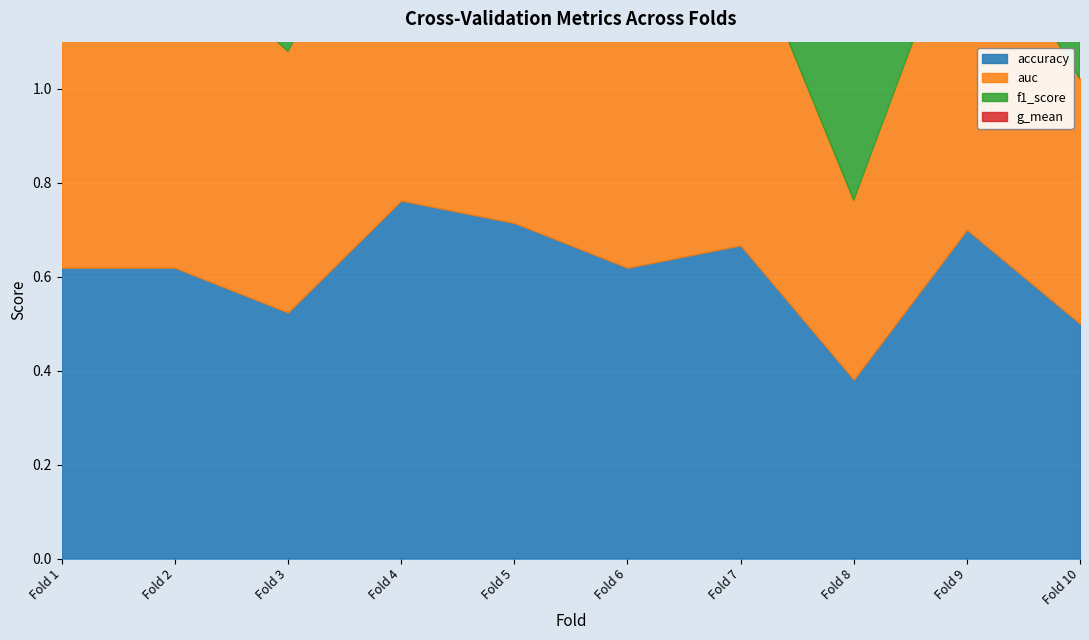

What is the maximum value shown in the chart?

0.8